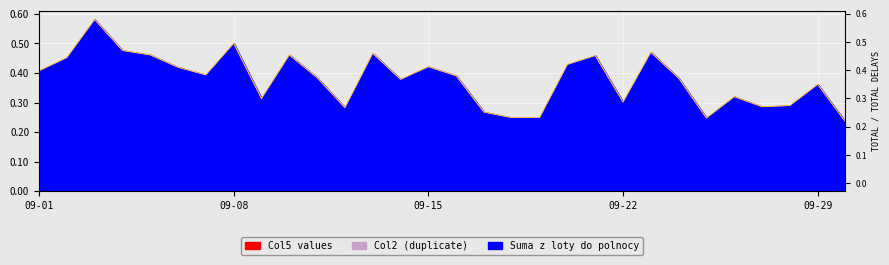

What is the value of the Suma z loty do polnocy point at the 22nd from the left?

0.3